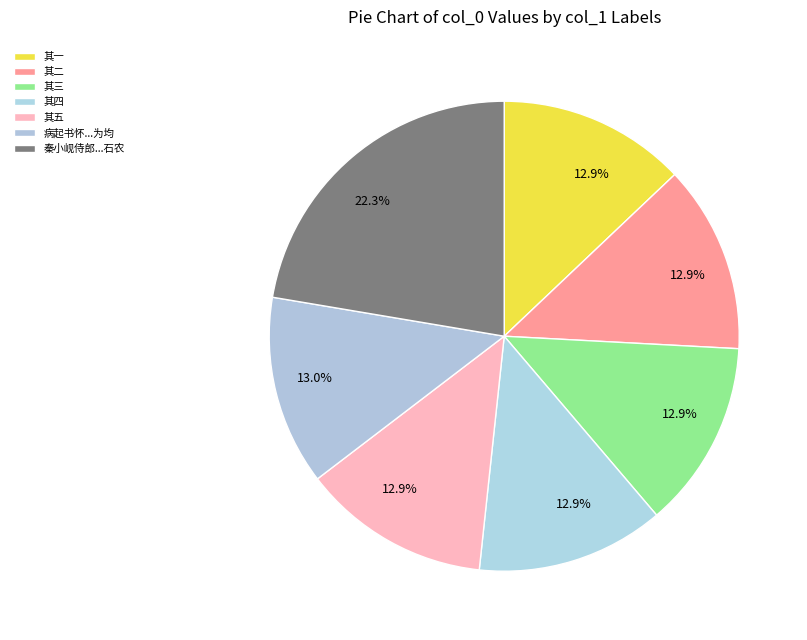

Count the number of slices in the pie.

7